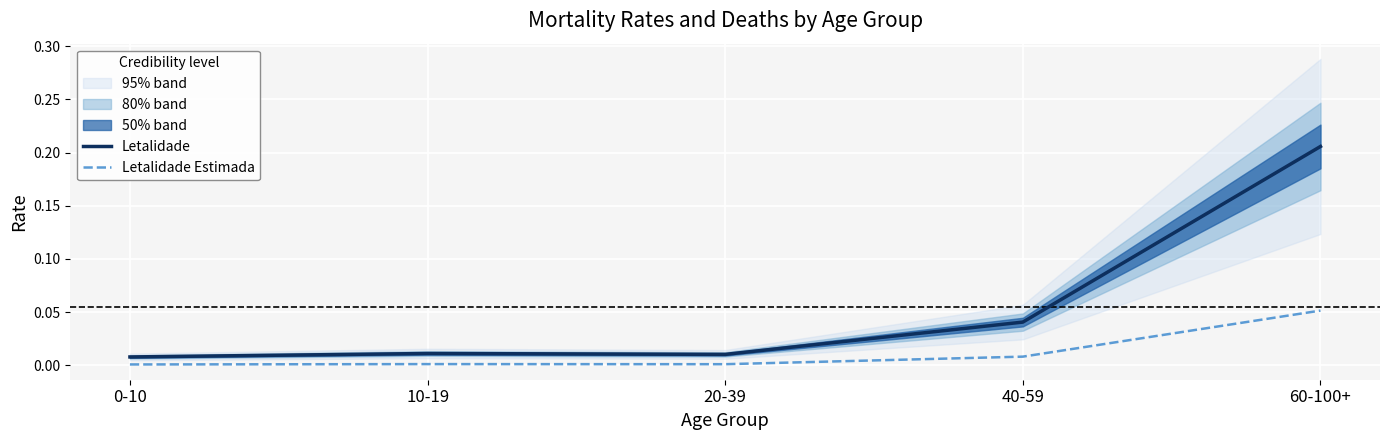

Rank the categories by Letalidade Estimada value from lowest to highest.

0-10, 20-39, 10-19, 40-59, 60-100+